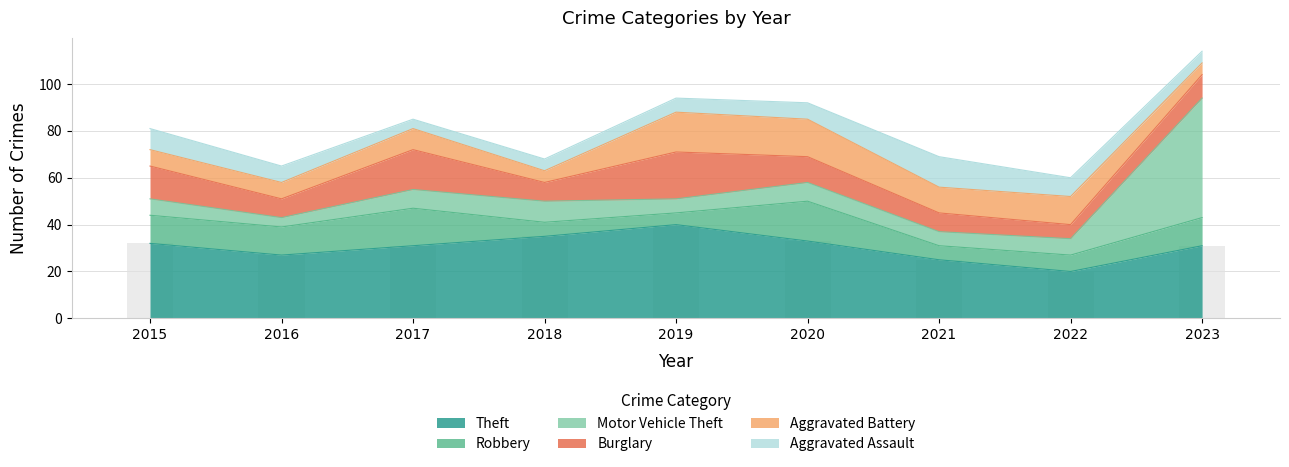

How many values in the Robbery series are below 12?

4